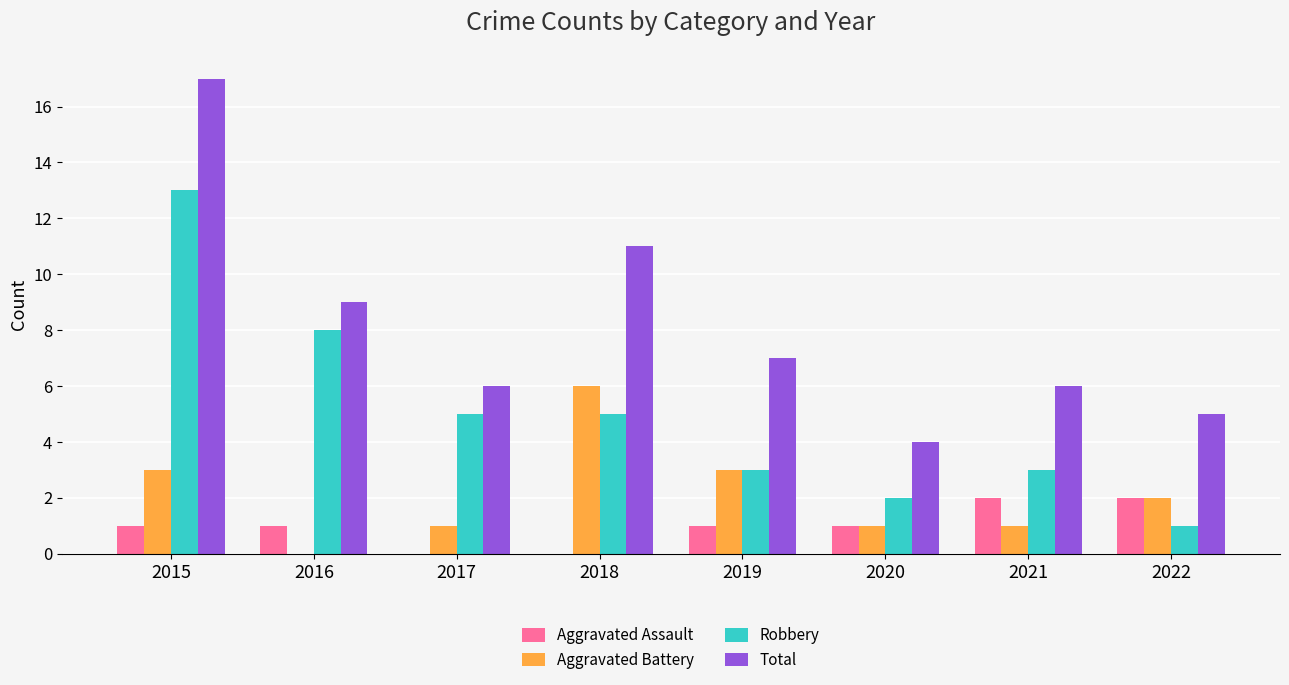

How many groups of bars are there?

8